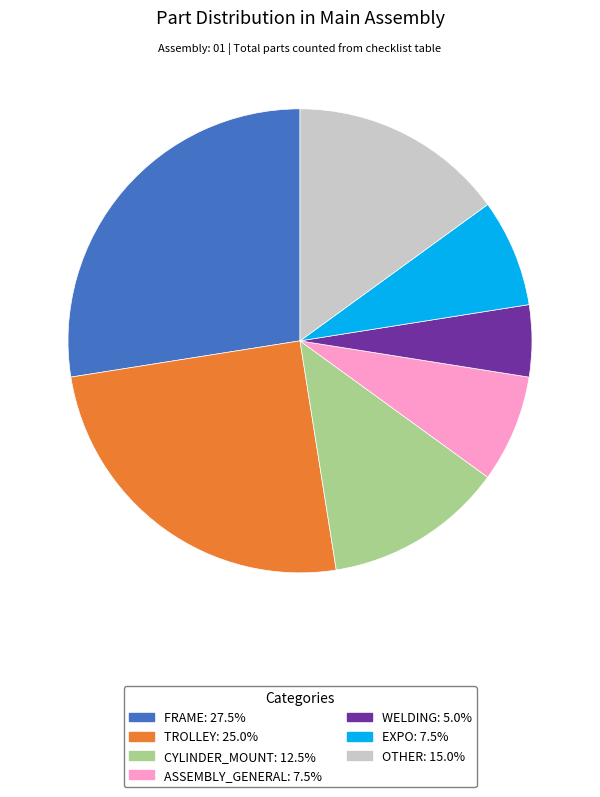

Does any single category account for the majority?

No